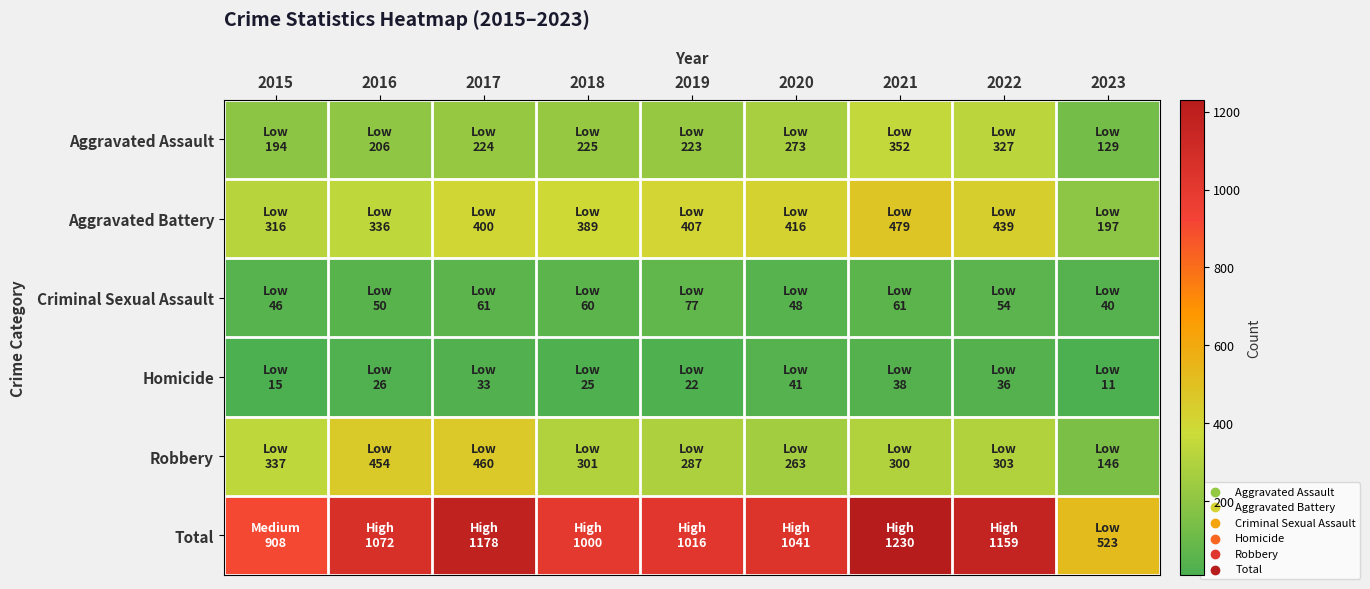

Rank the series by their maximum value, from highest to lowest.

Total, Aggravated Battery, Robbery, Aggravated Assault, Criminal Sexual Assault, Homicide